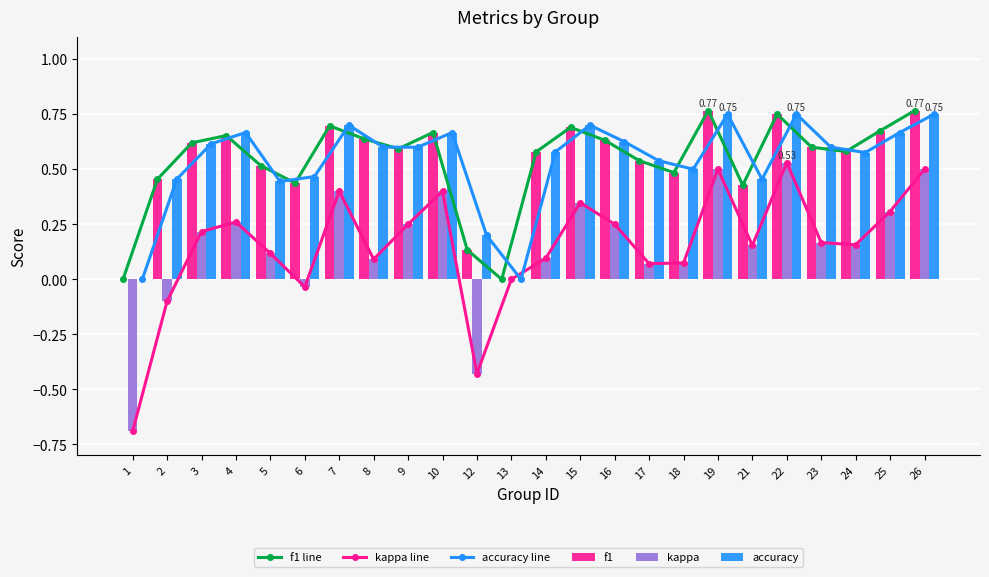

Rank the categories by kappa value from highest to lowest.

22, 19, 26, 7, 10, 15, 25, 4, 9, 16, 3, 23, 24, 21, 5, 14, 8, 18, 17, 13, 6, 2, 12, 1